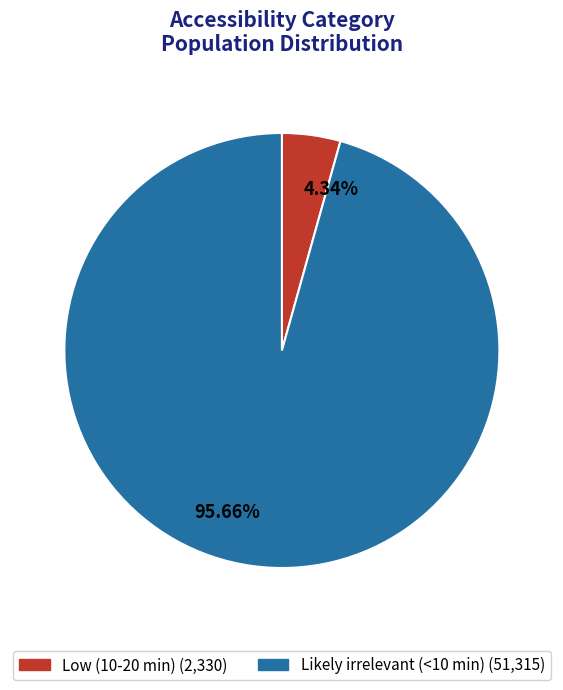

Combined, do 4.34% and 95.66% account for over 50%?

Yes